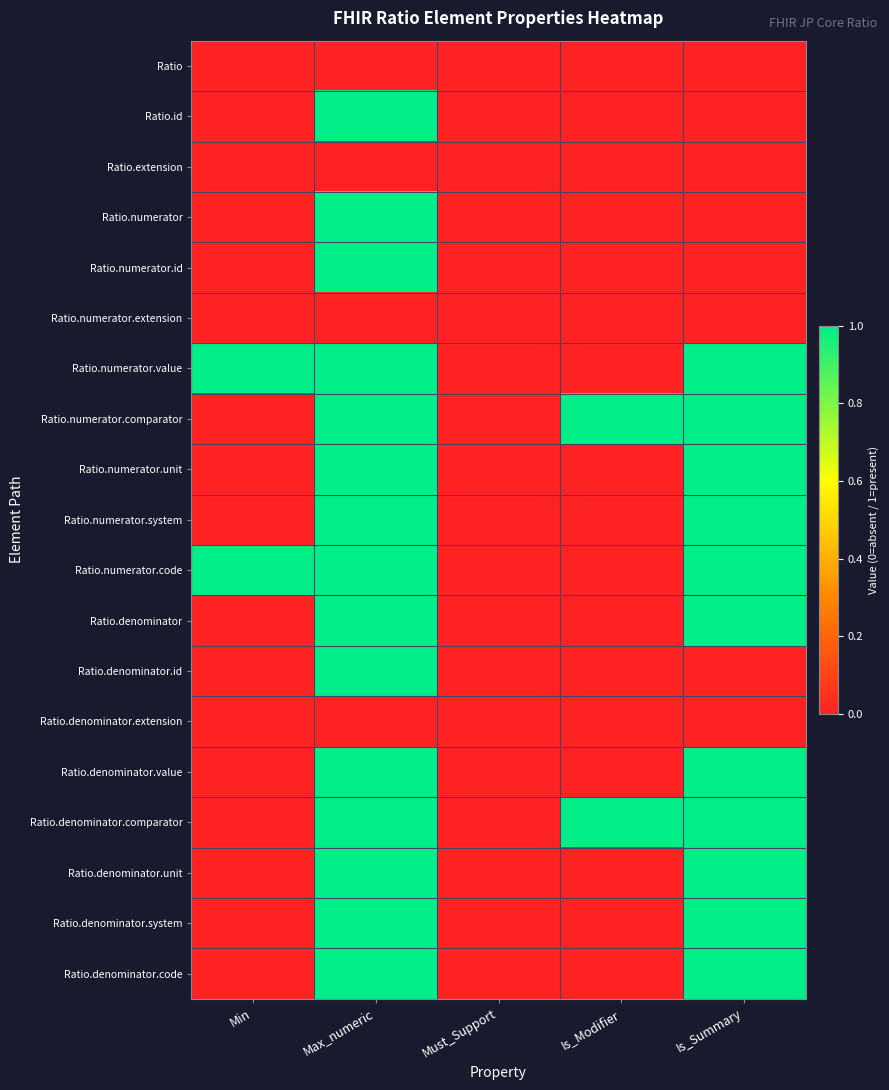

Rank the series by their maximum value, from highest to lowest.

Ratio.id, Ratio.numerator, Ratio.numerator.id, Ratio.numerator.value, Ratio.numerator.comparator, Ratio.numerator.unit, Ratio.numerator.system, Ratio.numerator.code, Ratio.denominator, Ratio.denominator.id, Ratio.denominator.value, Ratio.denominator.comparator, Ratio.denominator.unit, Ratio.denominator.system, Ratio.denominator.code, Ratio, Ratio.extension, Ratio.numerator.extension, Ratio.denominator.extension